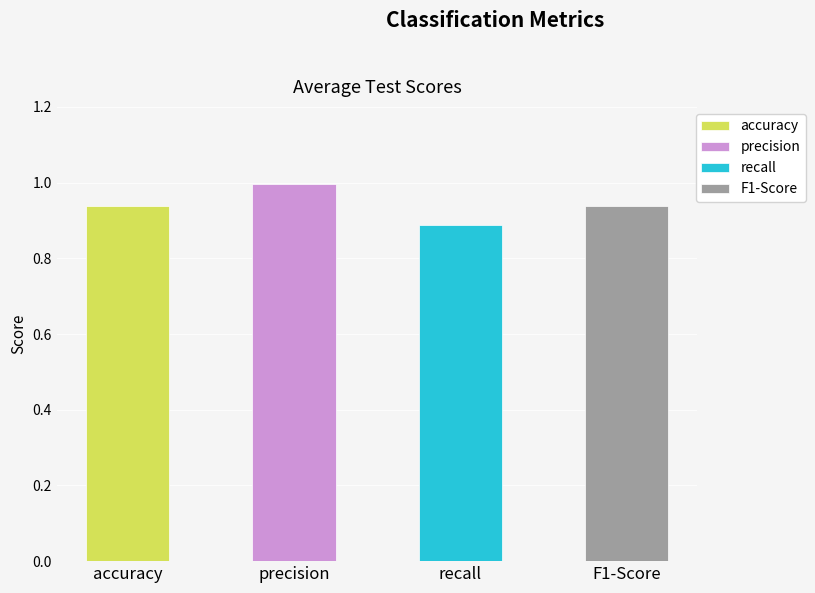

Between precision and recall, which is larger?

precision